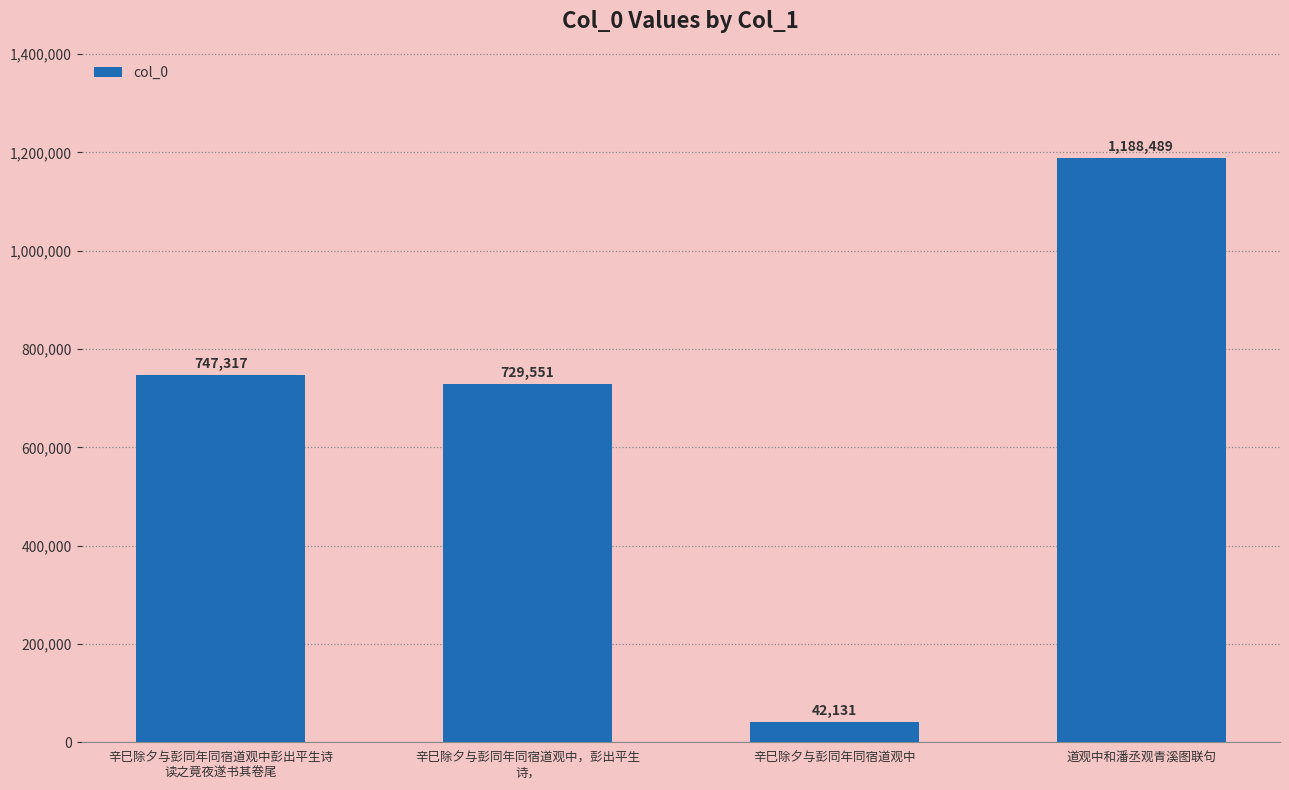

Reading left to right, list all the values displayed in this chart.

辛巳除夕与彭同年同宿道观中彭出平生诗
读之竟夜遂书其卷尾=747317	辛巳除夕与彭同年同宿道观中，彭出平生
诗，=729551	辛巳除夕与彭同年同宿道观中=42131	道观中和潘丞观青溪图联句=1188489